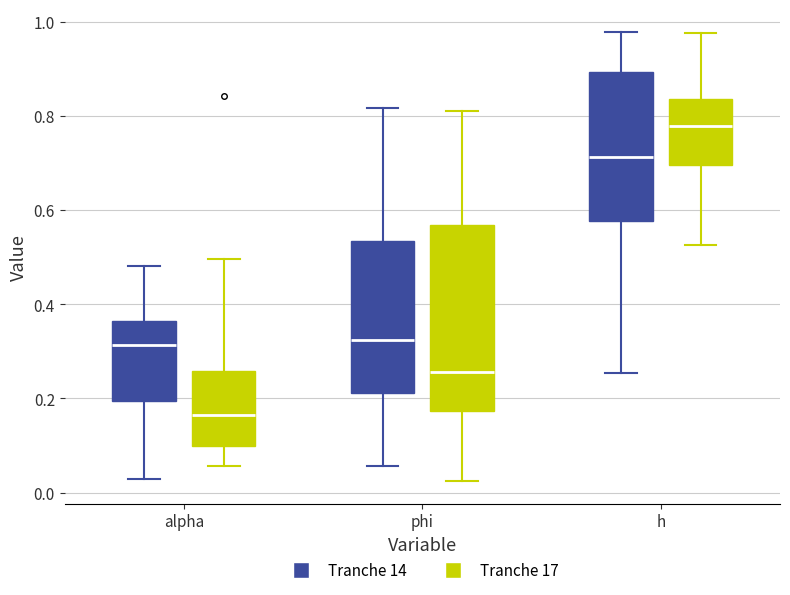

Which box's median line is the highest?

h (Tranche 17)